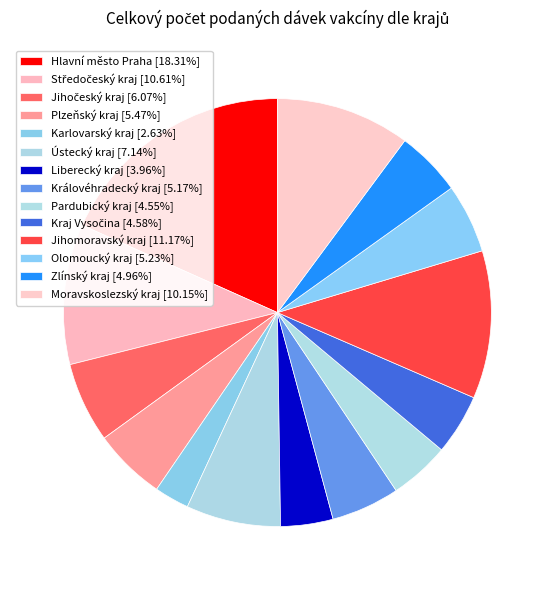

What percentage is the Liberecký kraj slice, to the nearest percent?

4%